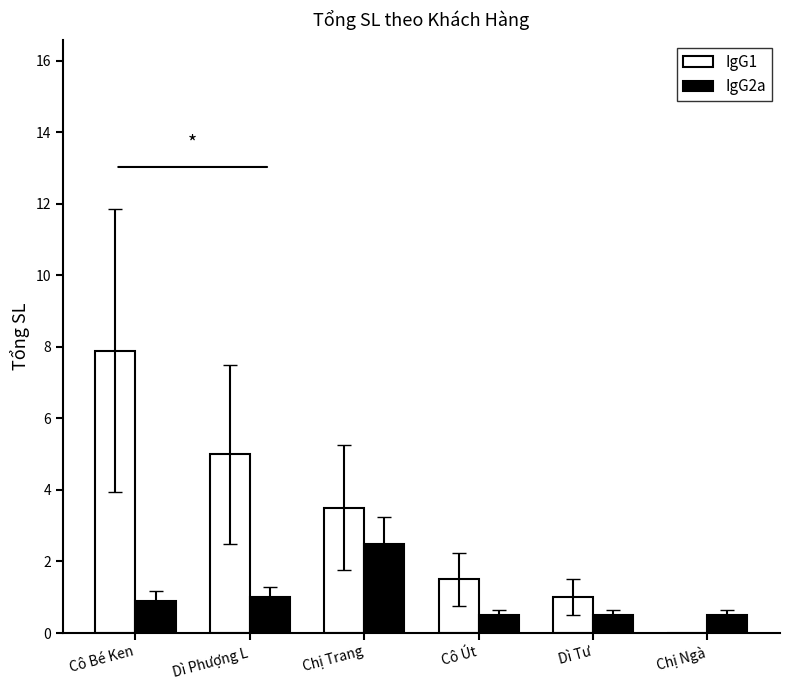

What is the total value across all series at Cô Út?

2.0